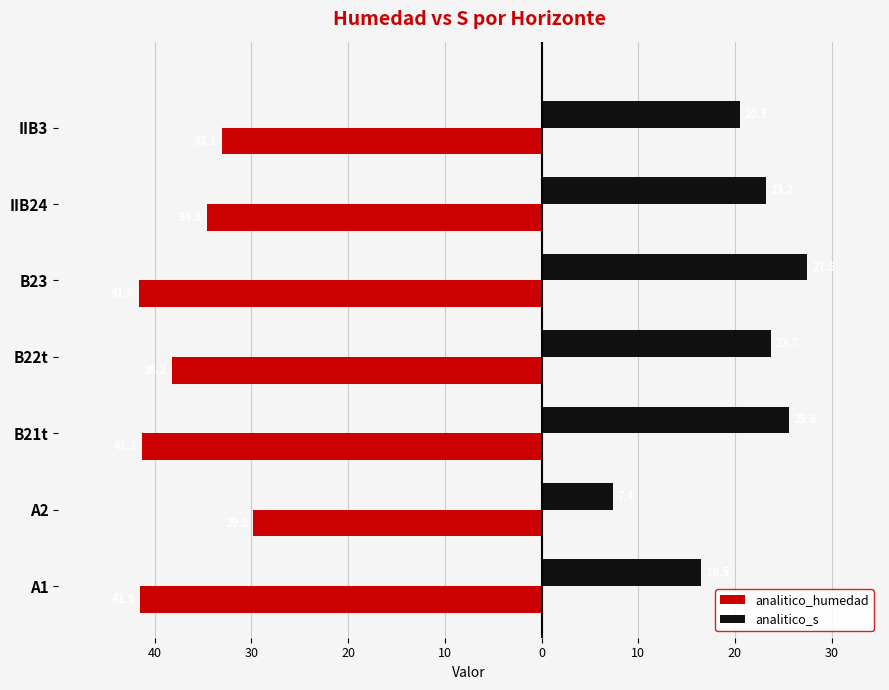

What are all the series names shown in the legend?

analitico_humedad, analitico_s